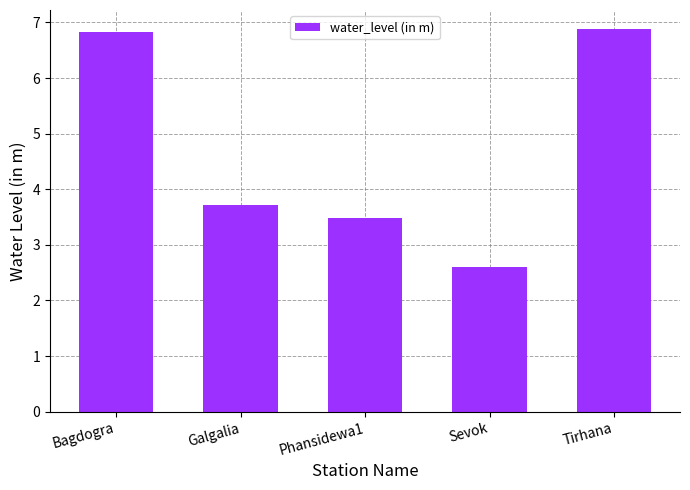

At which category does the chart reach its minimum across all series?

Sevok